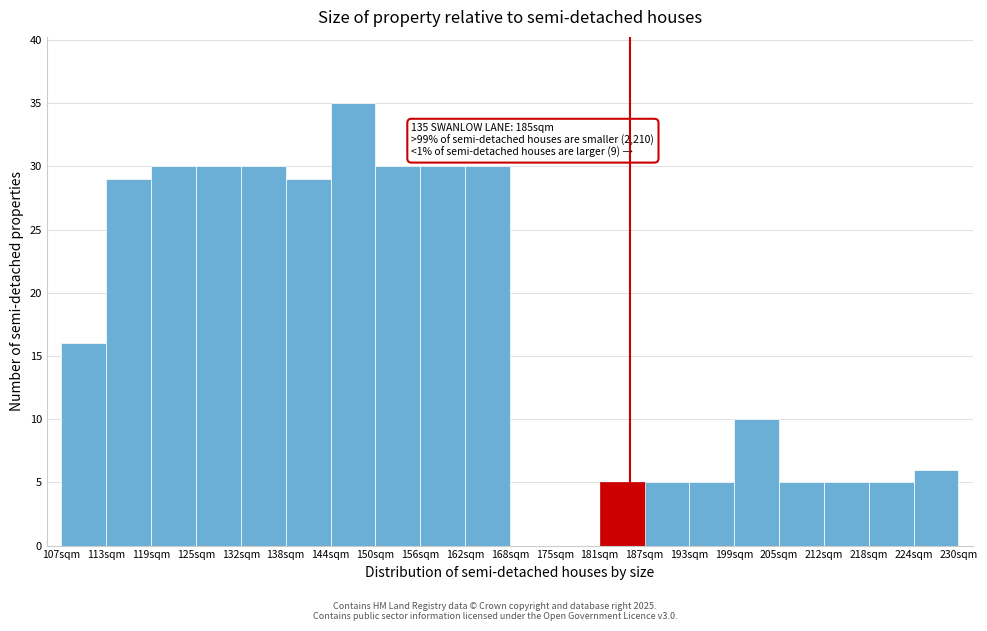

Over which range of the x-axis is the bar tallest?

144 to 150